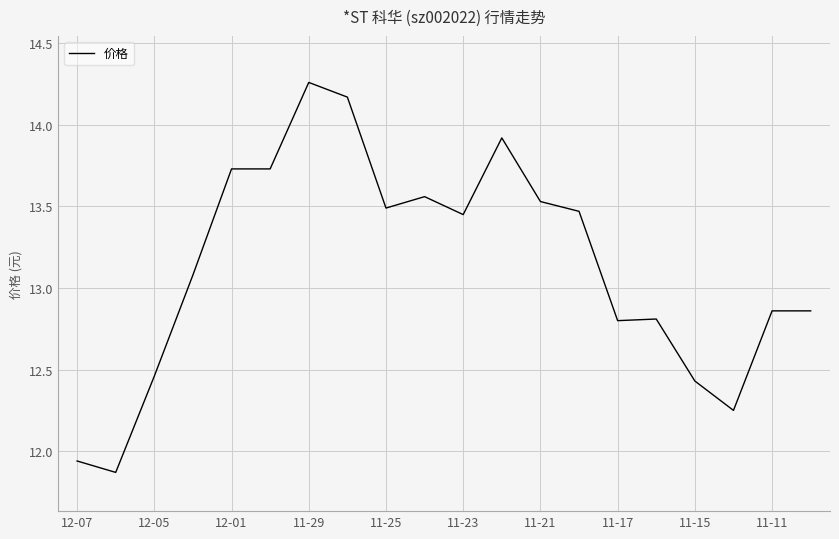

What is the difference between the maximum and minimum values?

2.4